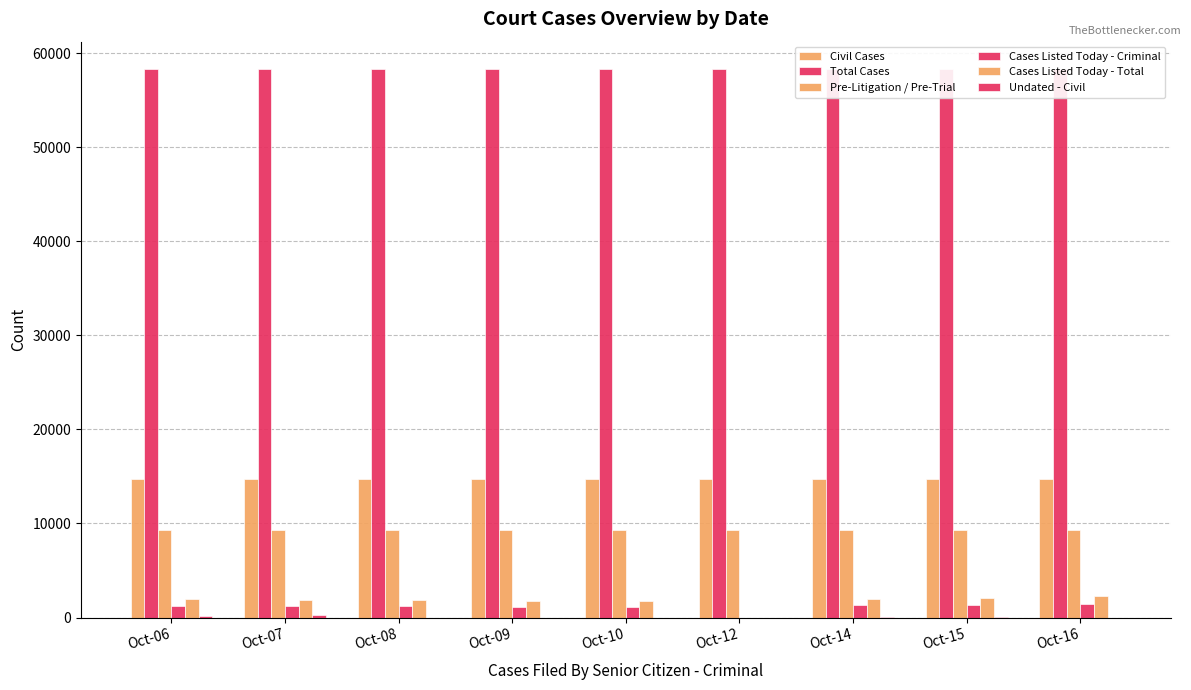

Where does the Pre-Litigation / Pre-Trial series first go above 9315?

Oct-09